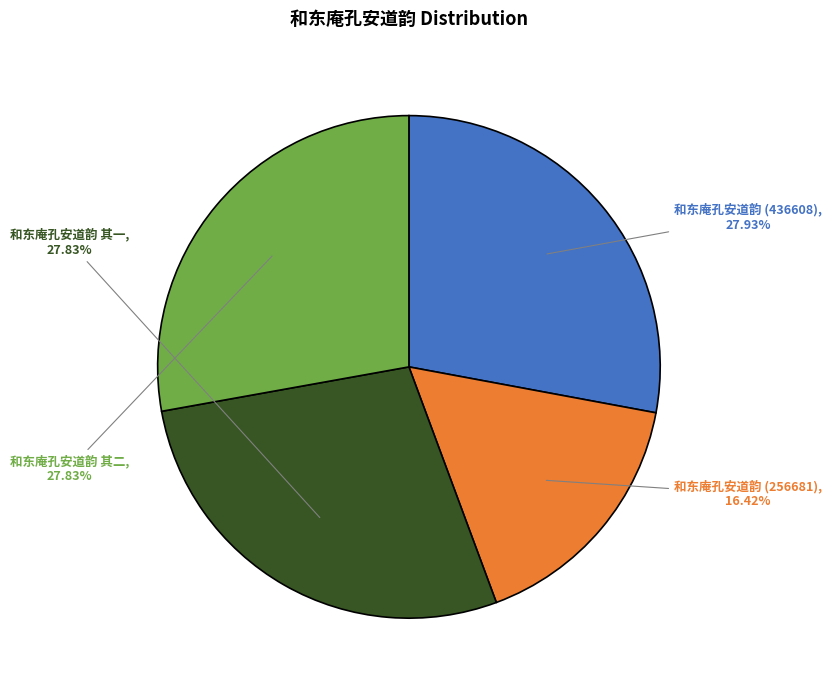

How many slices are in this pie chart?

4